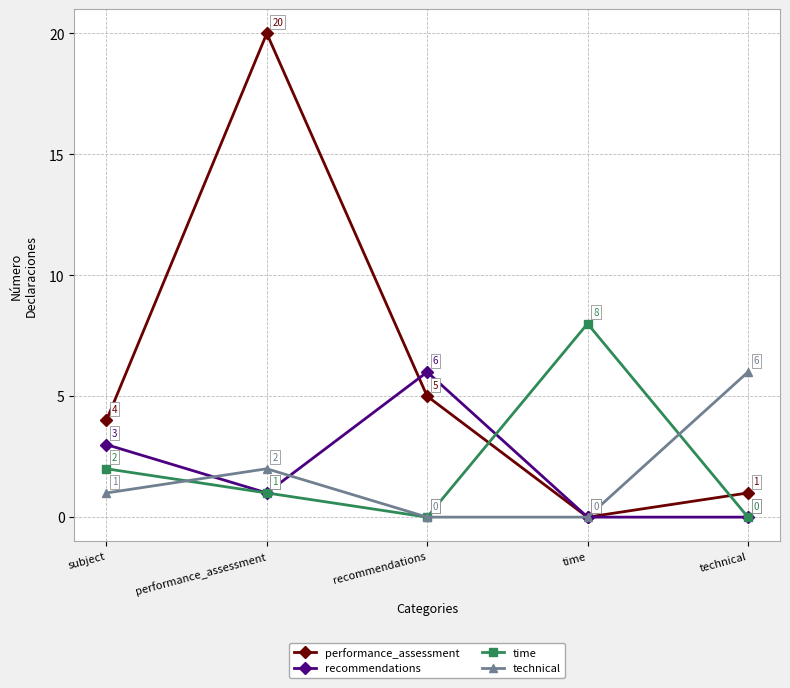

Which series has the largest total across all categories?

performance_assessment